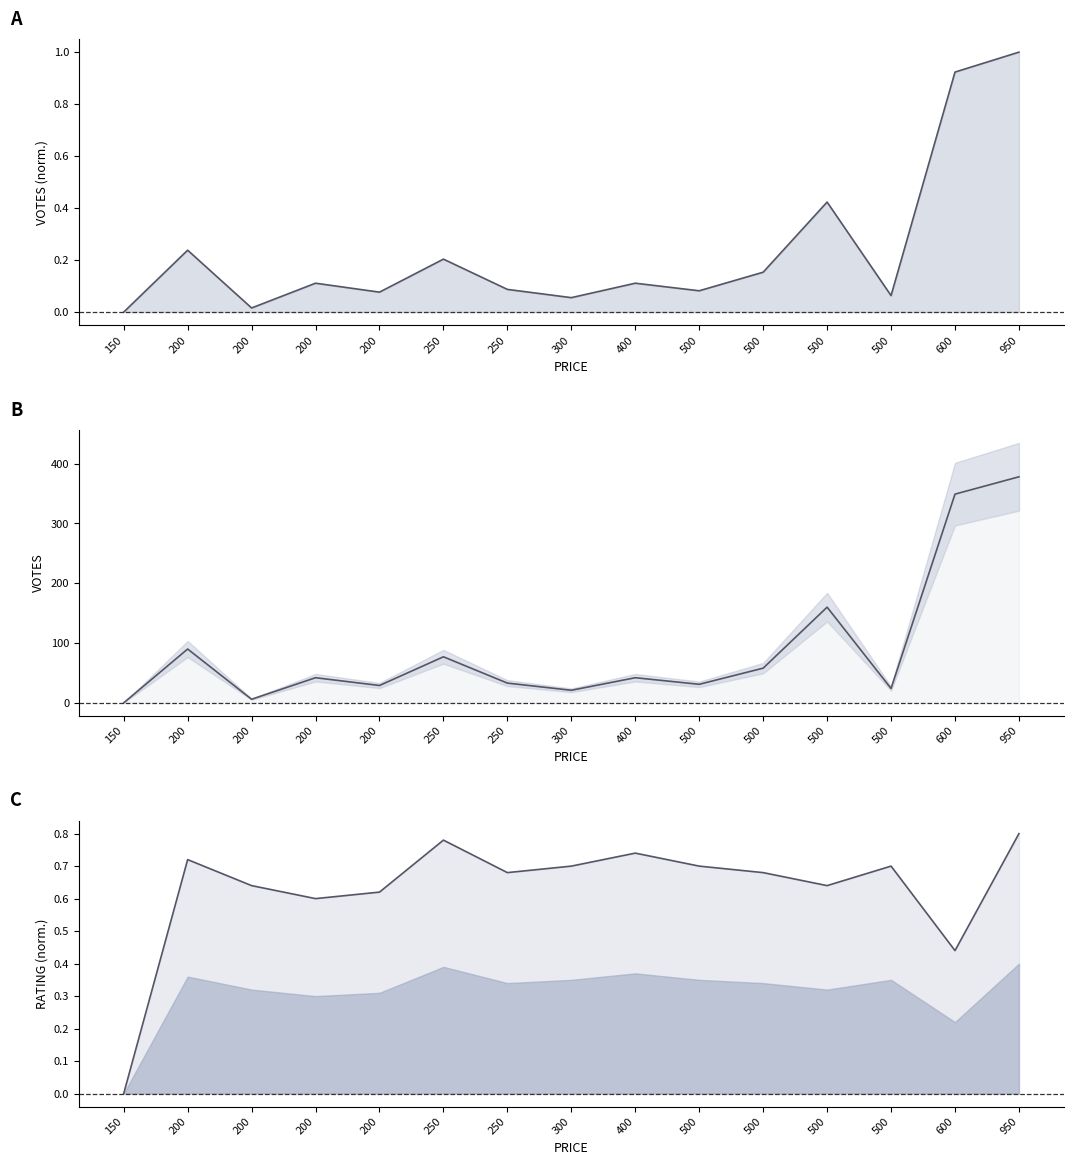

True or false: VOTES and RATING cross at least once.

False